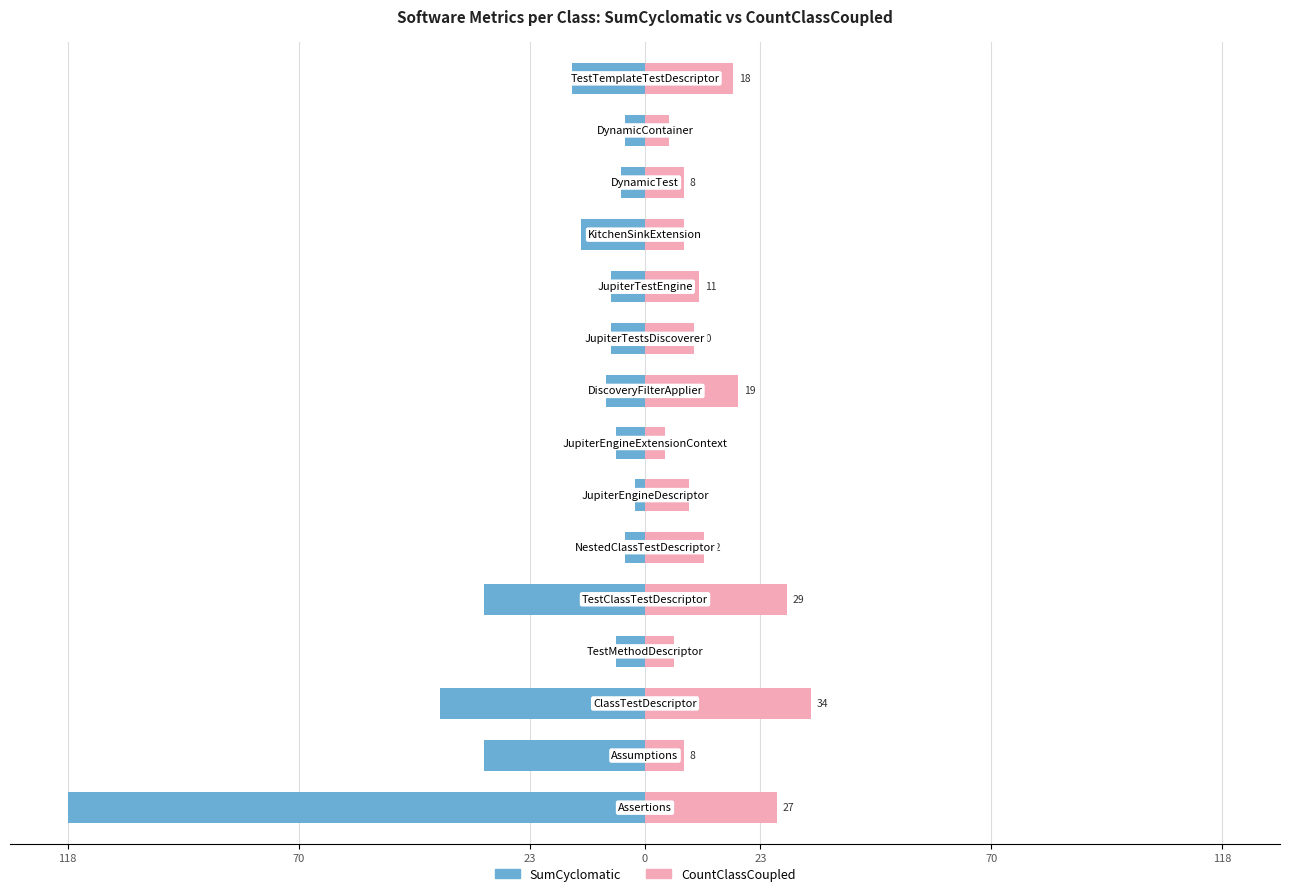

What is the sum of all SumCyclomatic values?

-128.4